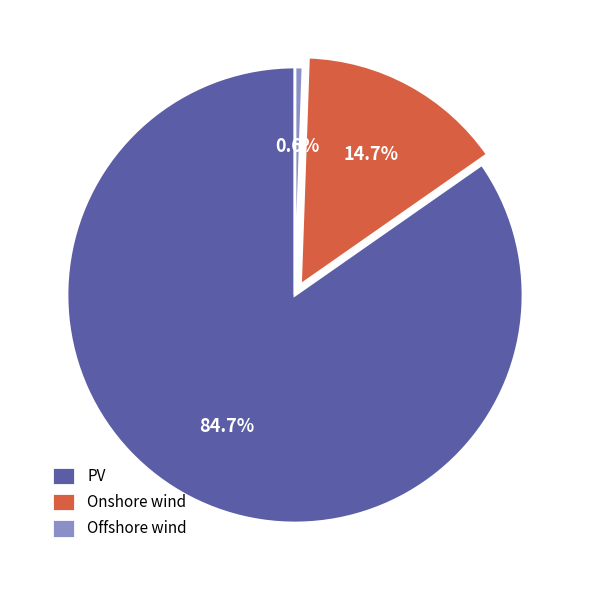

To the nearest percent, what percentage of the pie is Onshore wind?

15%